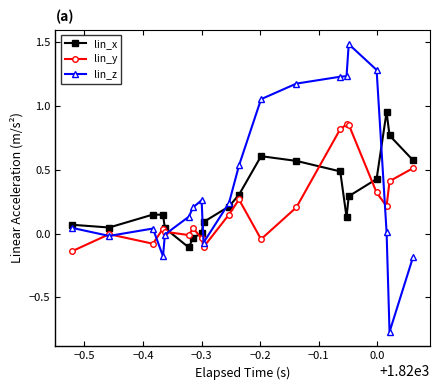

Which series has the widest spread of values?

lin_z